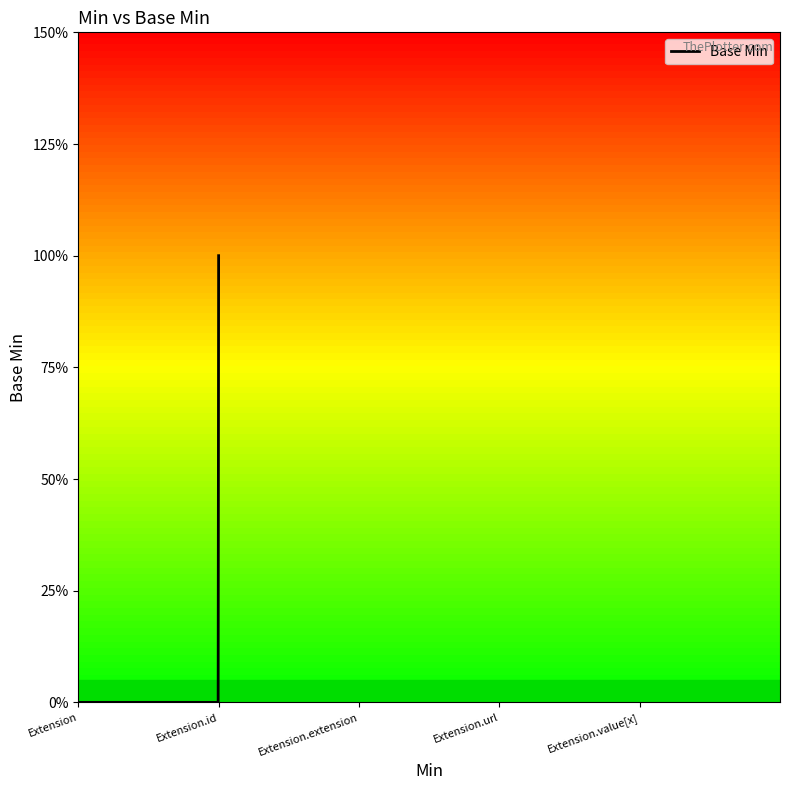

At which category does the chart reach its minimum across all series?

Extension